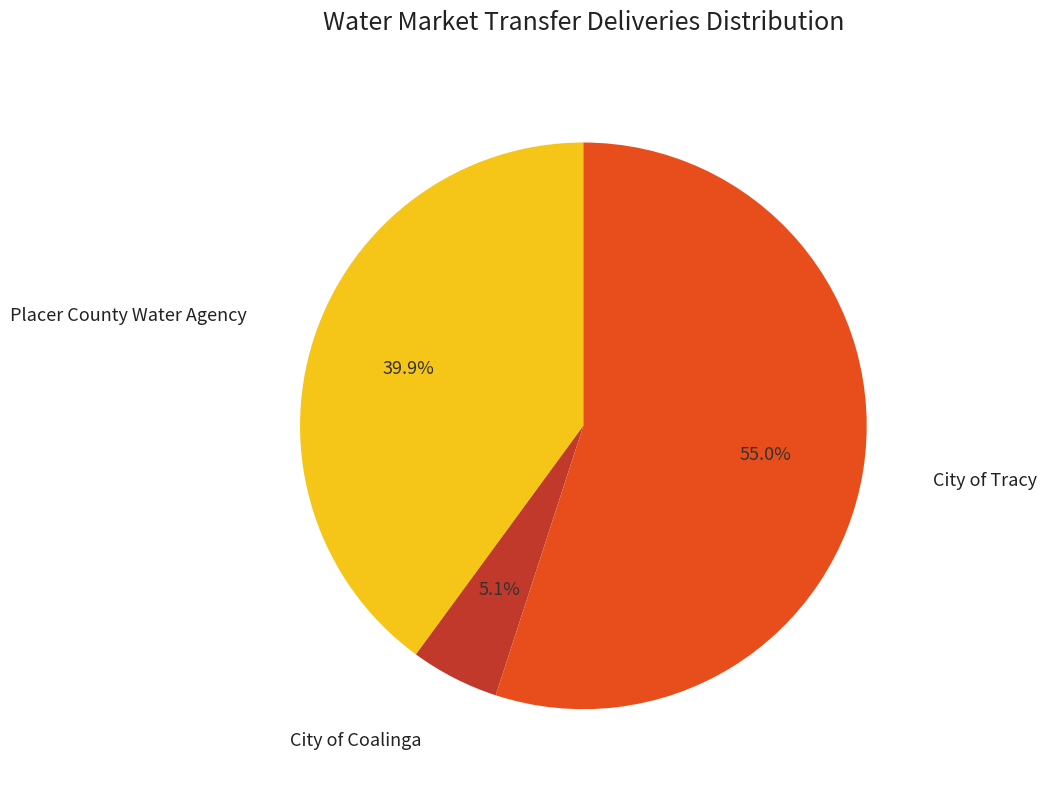

Is there a majority slice in this chart?

Yes